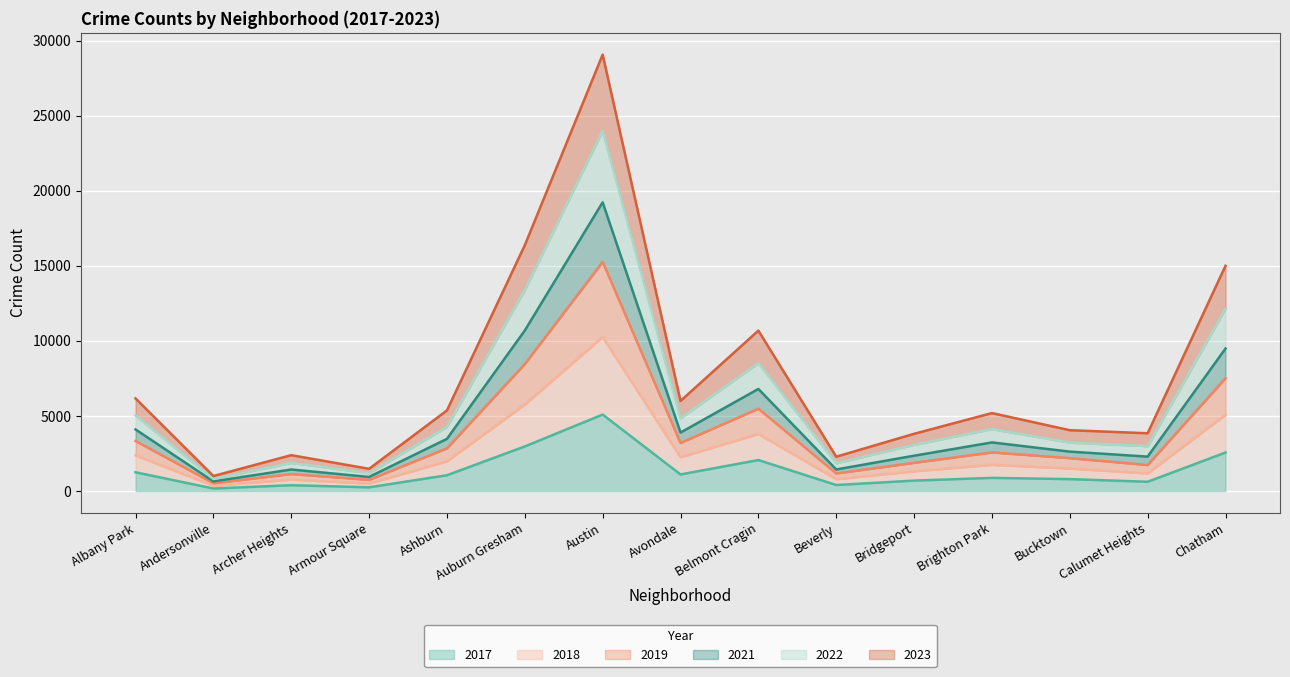

True or false: 2021 and 2018 cross at least once.

False